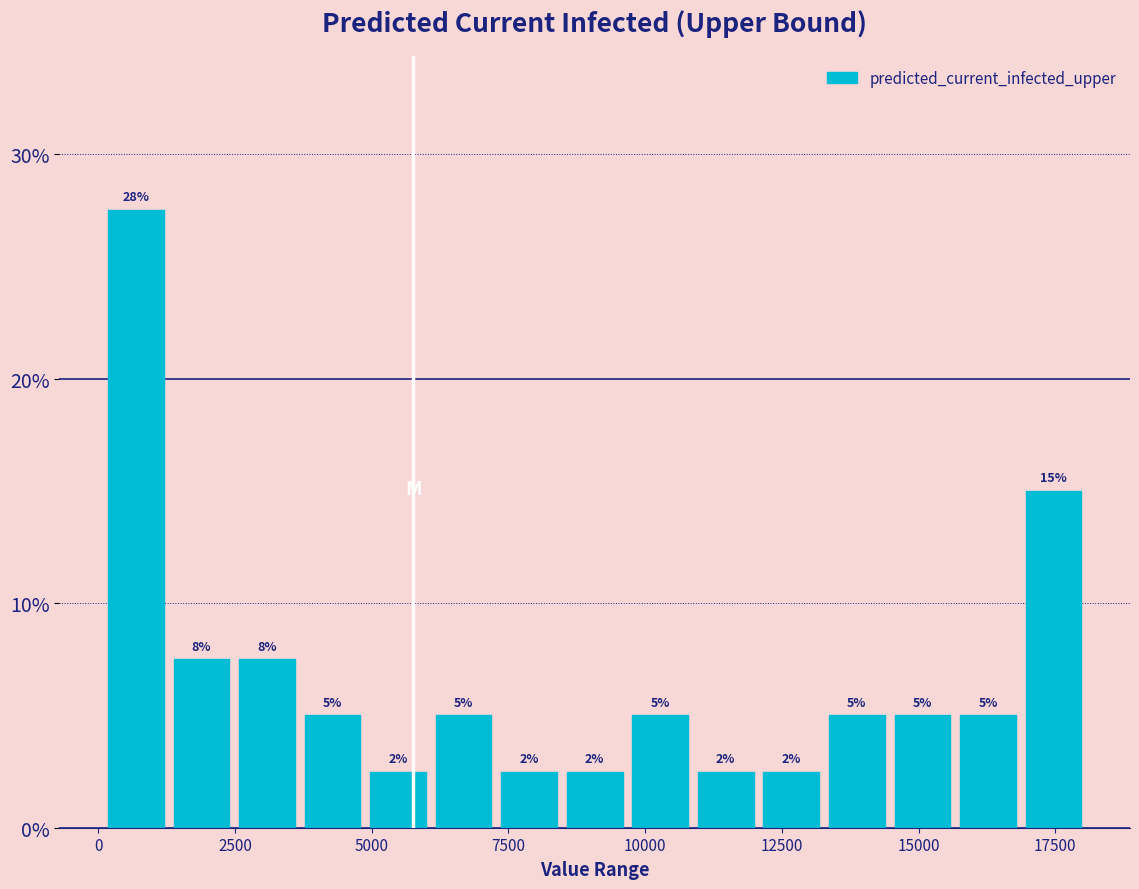

Around what value on the x-axis is the tallest bar? Give the approximate position of its centre, as read against the axis.

500